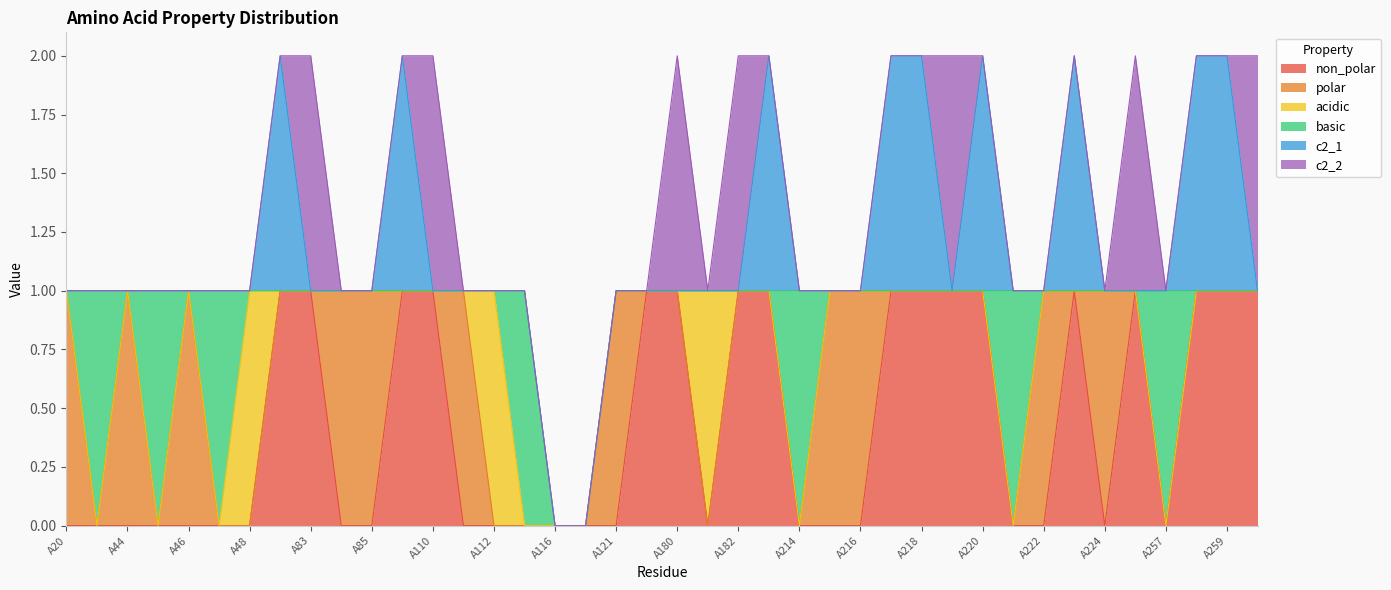

Where do c2_1 and c2_2 first cross each other?

A49 and A83